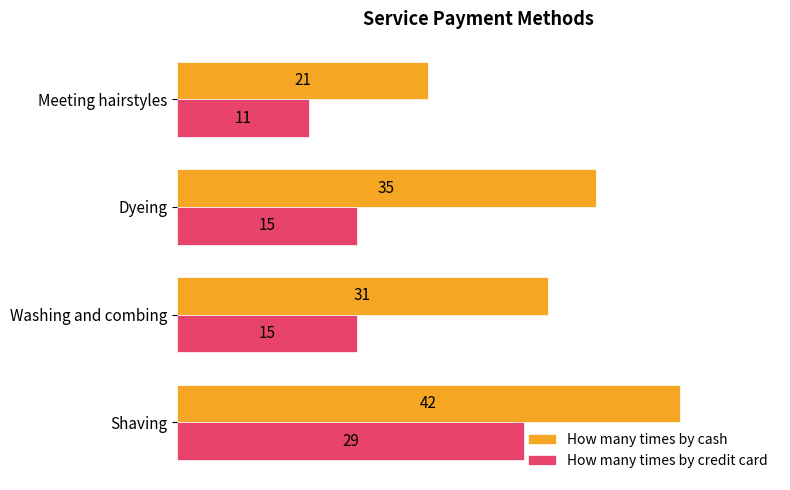

The value of How many times by cash at Washing and combing is 31. True or false?

True